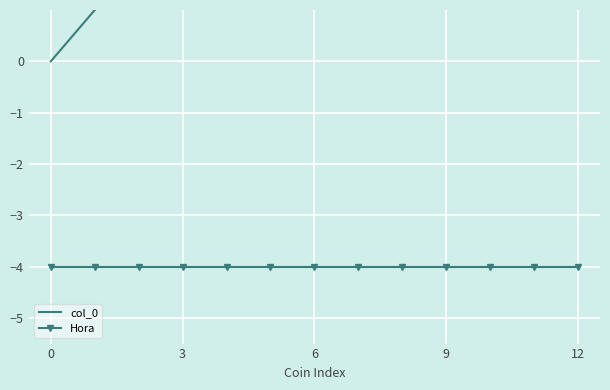

Is it true that col_0 equals 6 at 6?

True